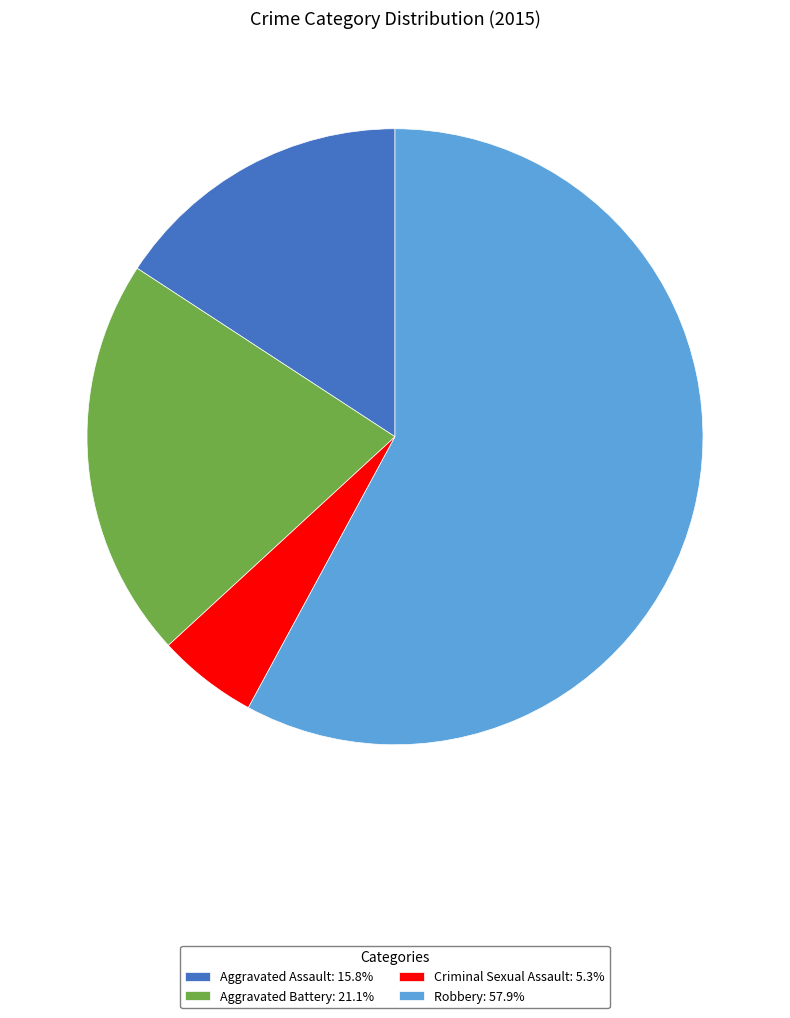

Do Aggravated Assault: 15.8% and Criminal Sexual Assault: 5.3% together represent more than half of the pie?

No